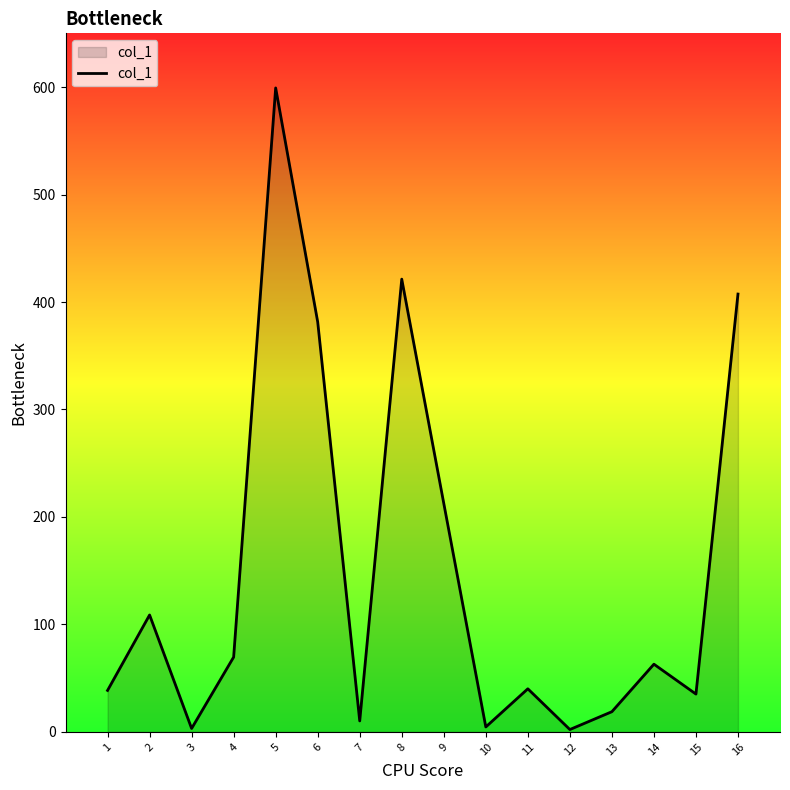

Approximately how many times larger is the value at 6 compared to 5?

0.6